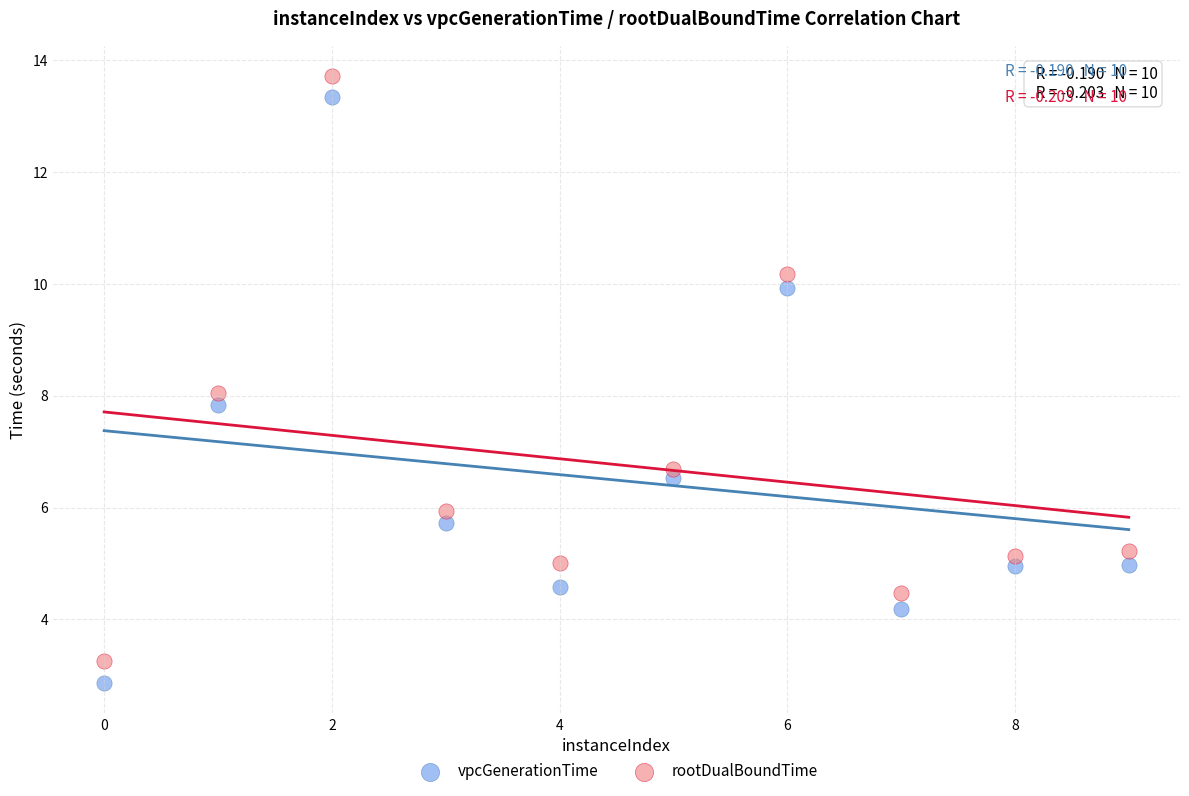

Which series contains the highest Y value?

rootDualBoundTime